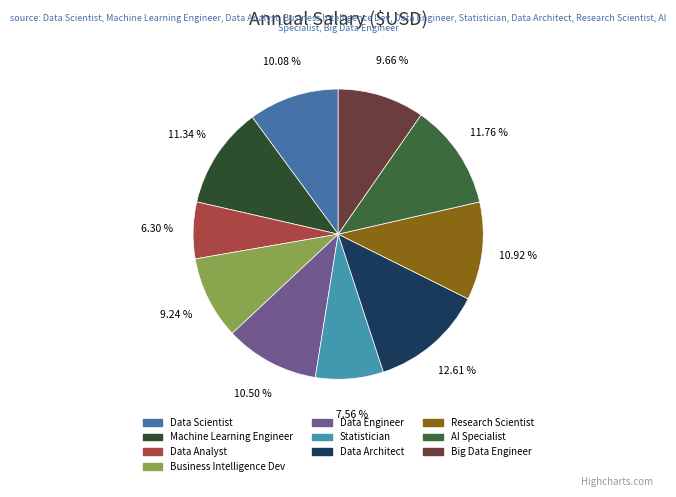

Does any single category account for the majority?

No